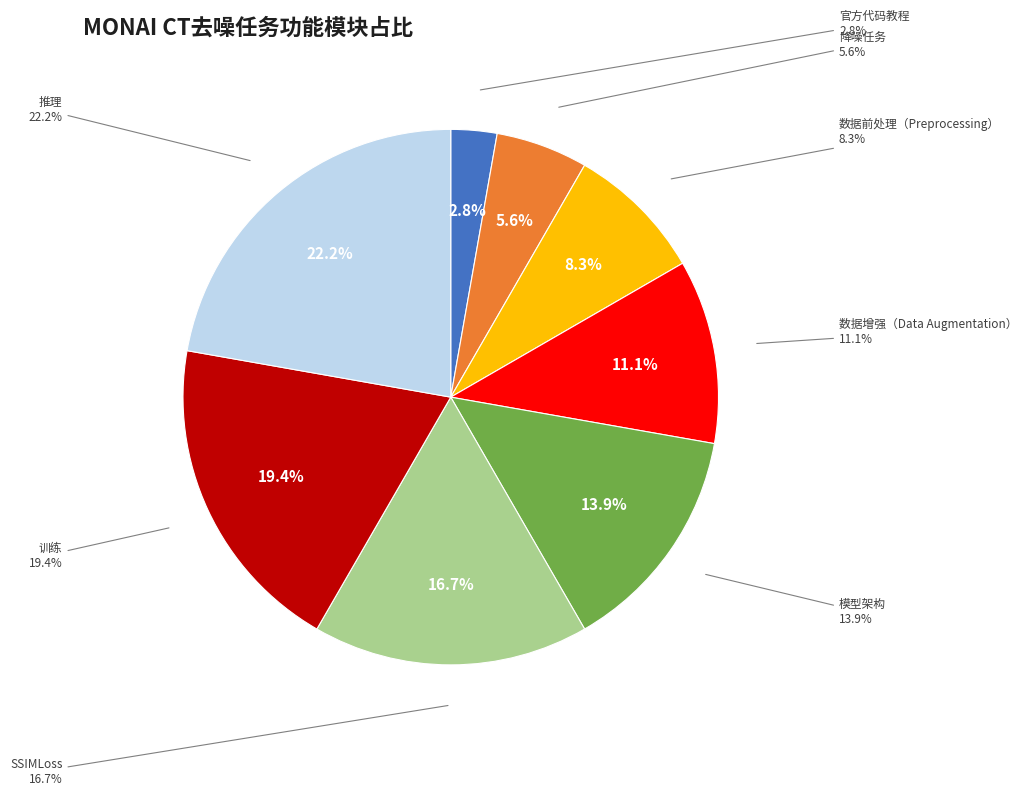

To the nearest percent, what is the difference between the 降噪任务 and 训练 slice percentages?

14%